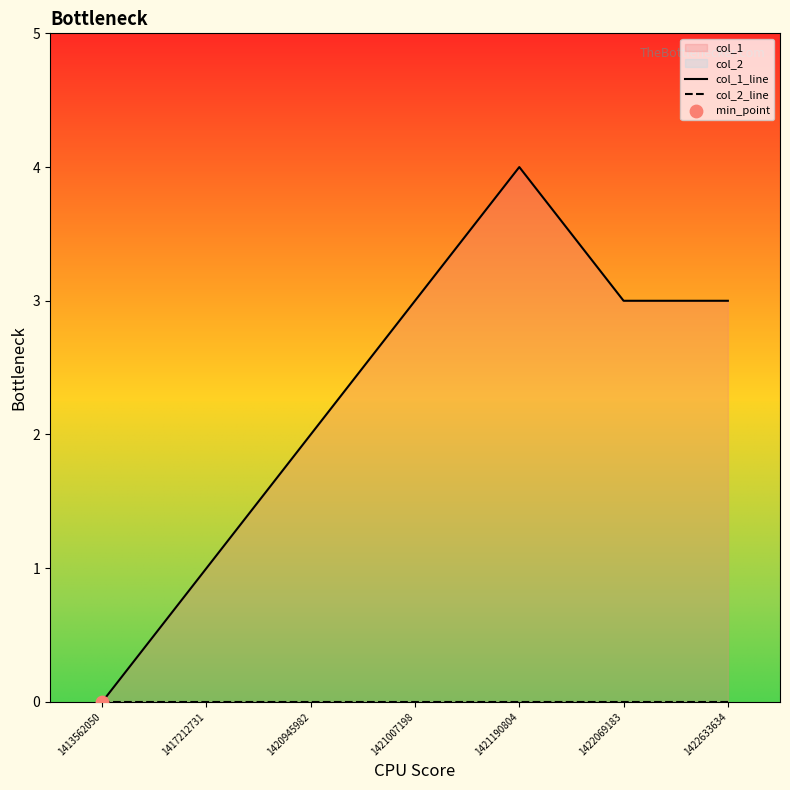

Which series reaches the maximum Y coordinate?

col_1_line